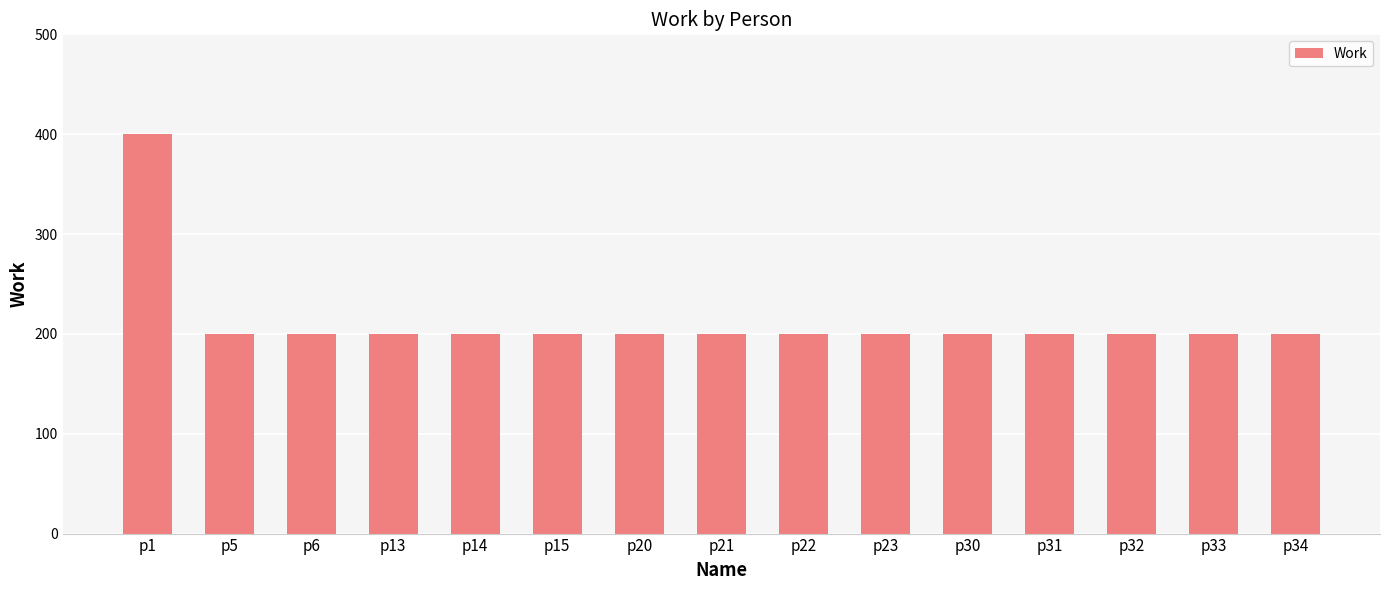

Which category has the highest value across all series?

p1